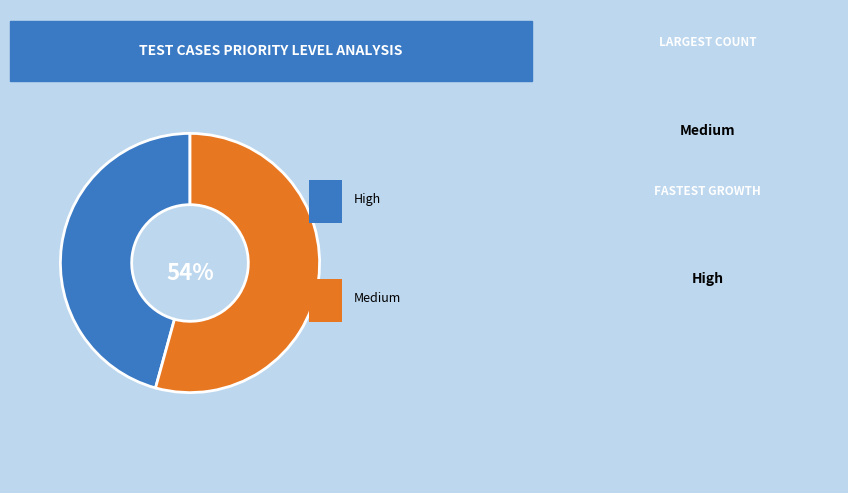

Is there any slice that represents more than half of the pie?

Yes